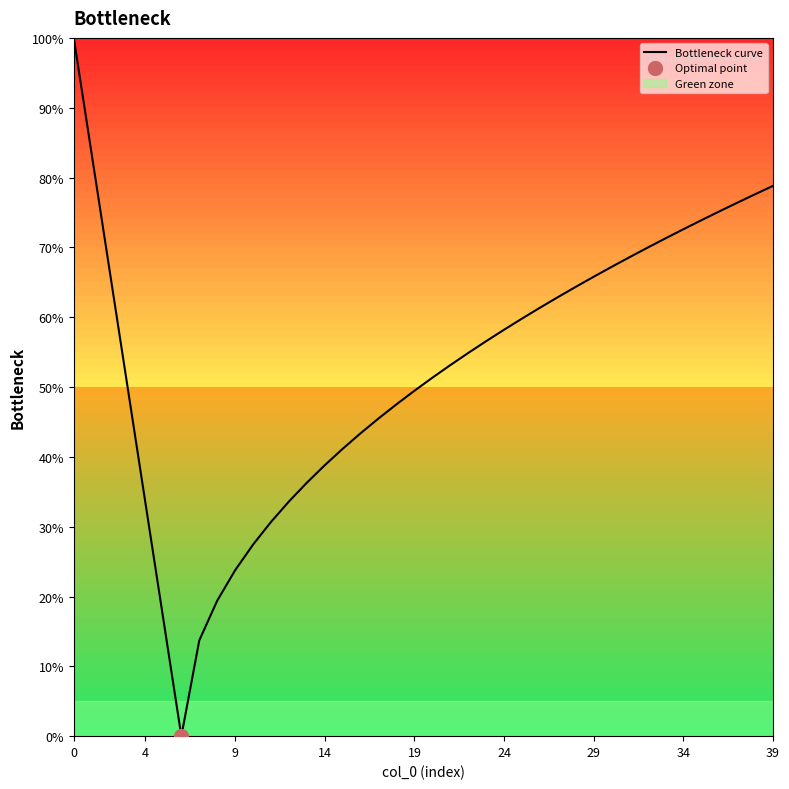

The Bottleneck curve series shows 78.8 at 39. True or false?

True